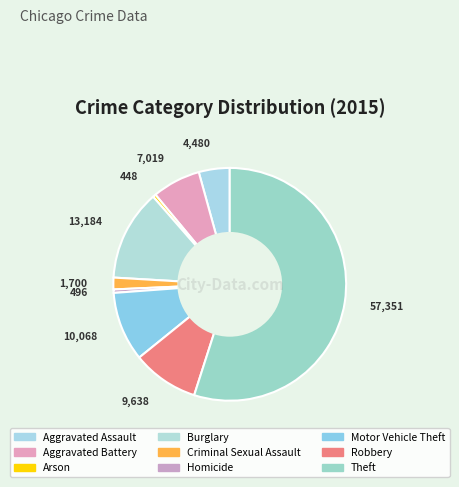

How many segments does this pie chart have?

9